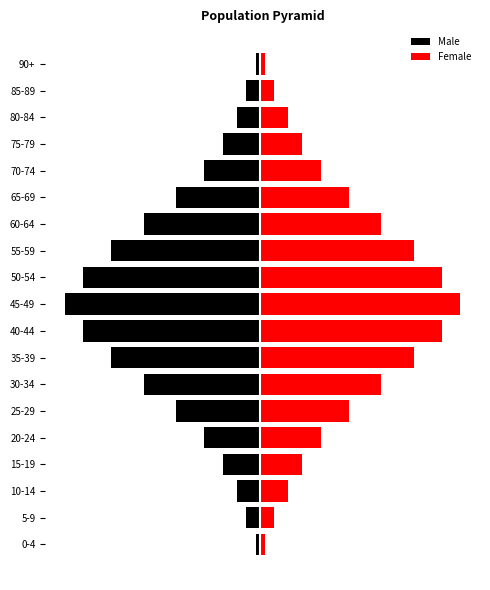

What is the difference between the Female values at 75-79 and 0-4?

8